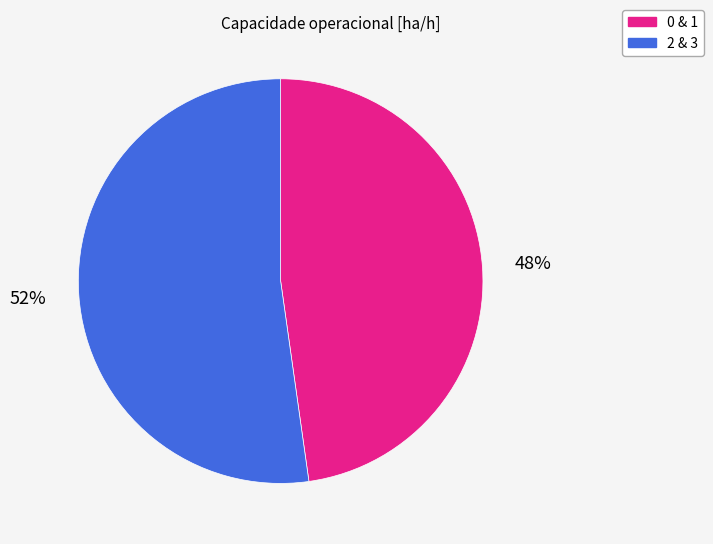

How many segments does this pie chart have?

2